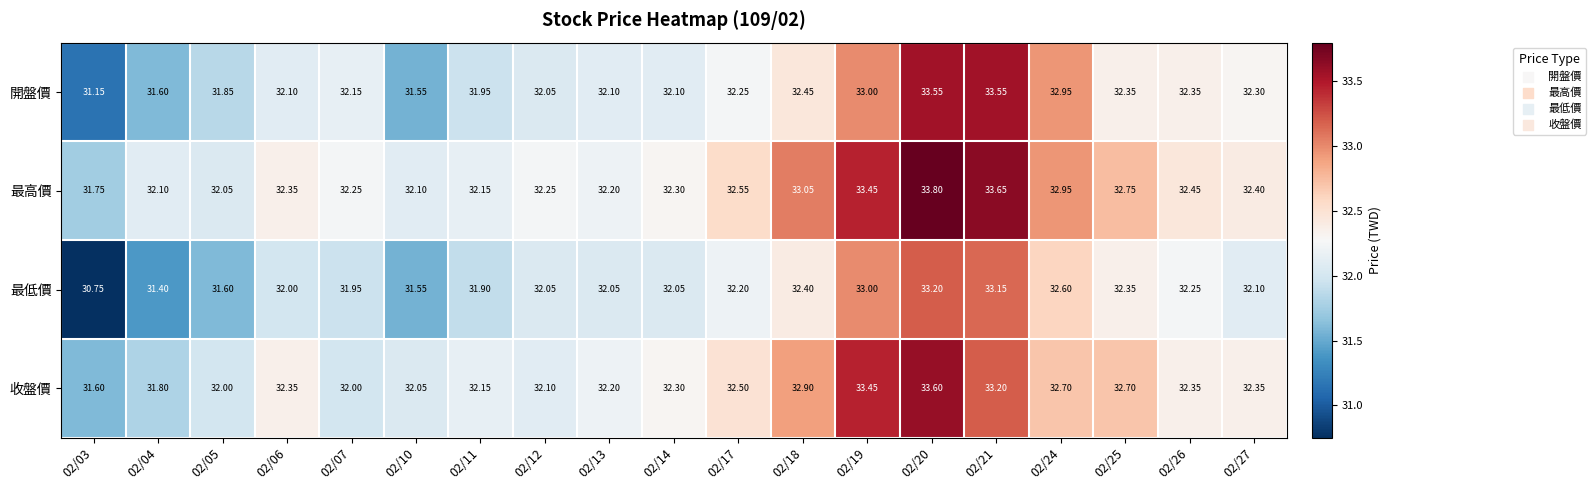

At which category is the sum across all series the highest?

02/20